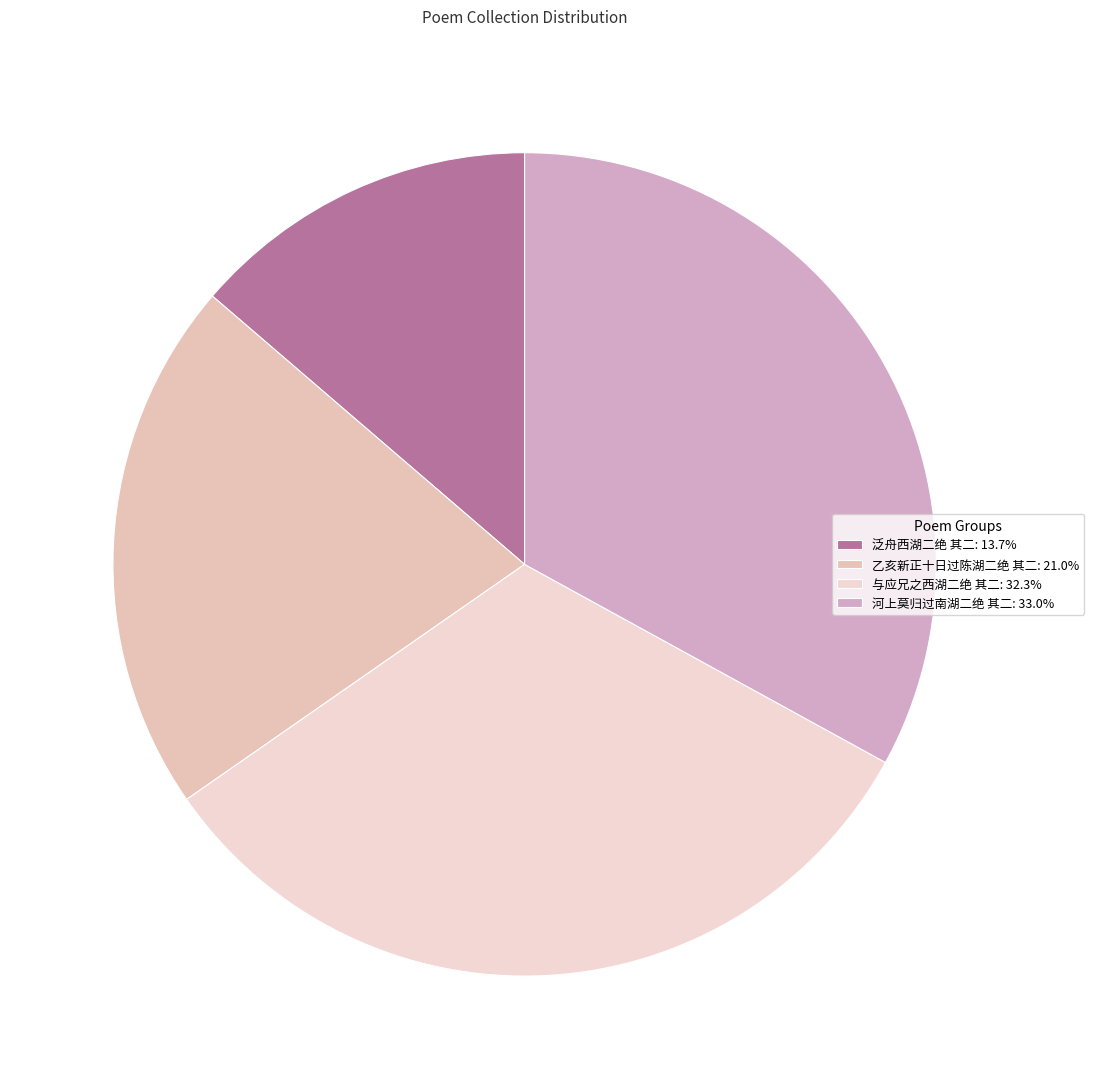

What is the ratio of the value at 与应兄之西湖二绝 其二 to the value at 泛舟西湖二绝 其二?

2.4